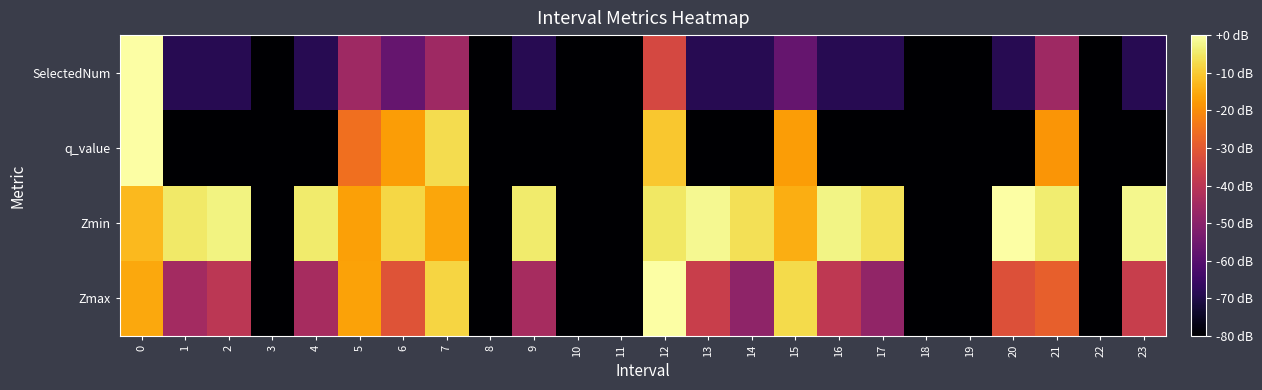

At 3, list the series in order from largest to smallest.

Zmax, Zmin, q_value, SelectedNum